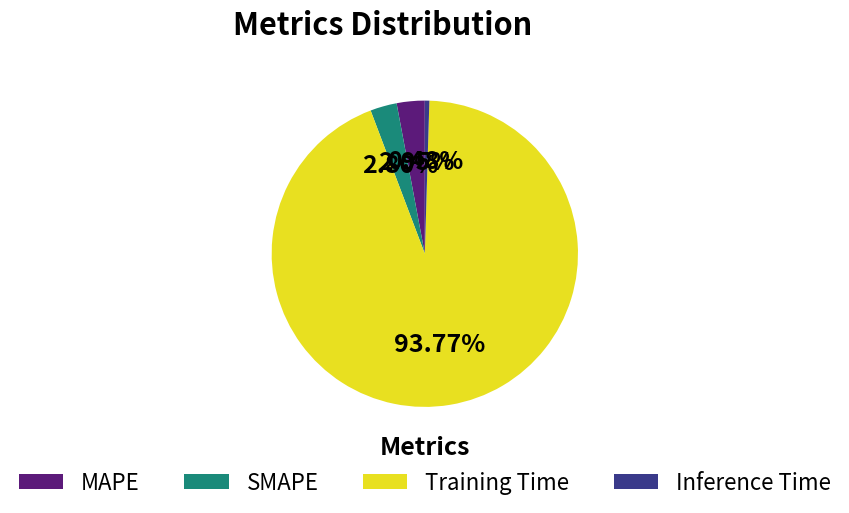

Do SMAPE and Inference Time together represent more than half of the pie?

No